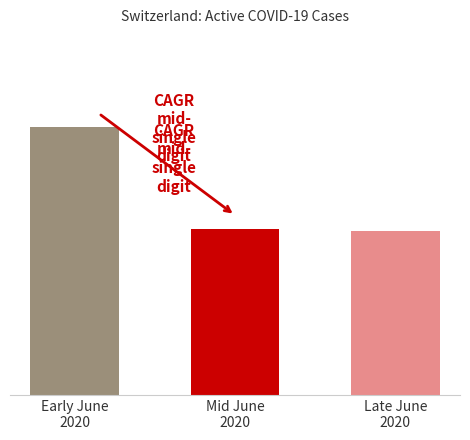

Does the chart contain any negative values?

No